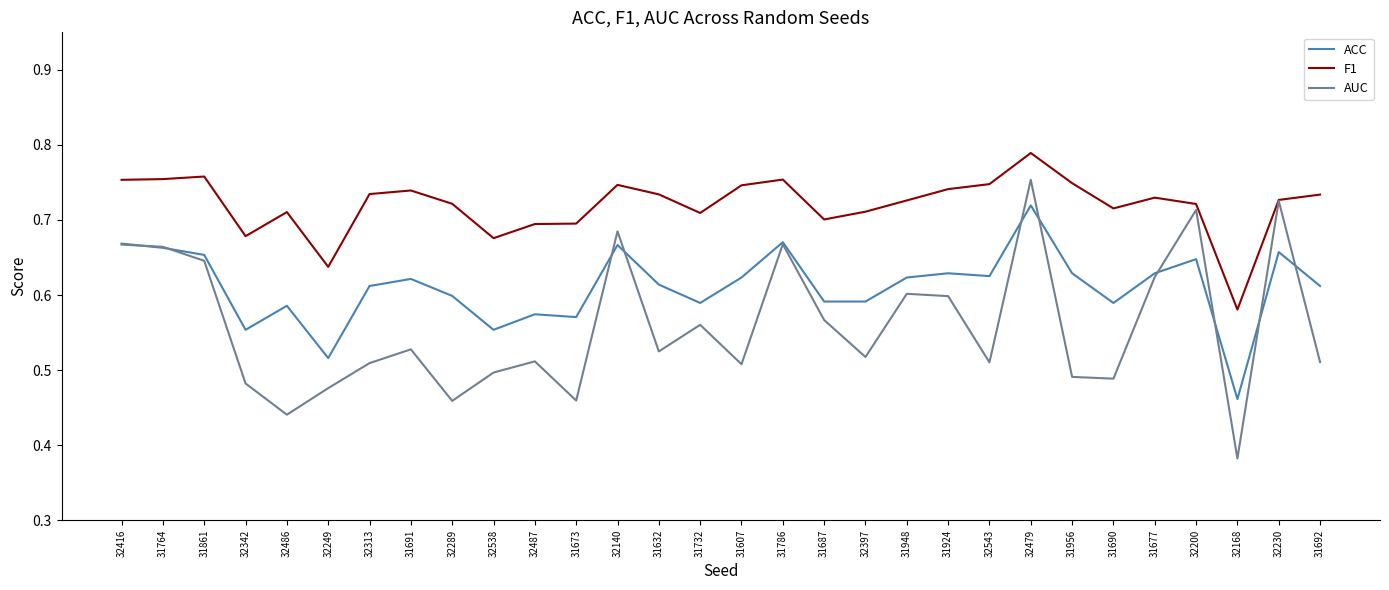

What is the difference between the second highest and second lowest values in the AUC series?

0.3